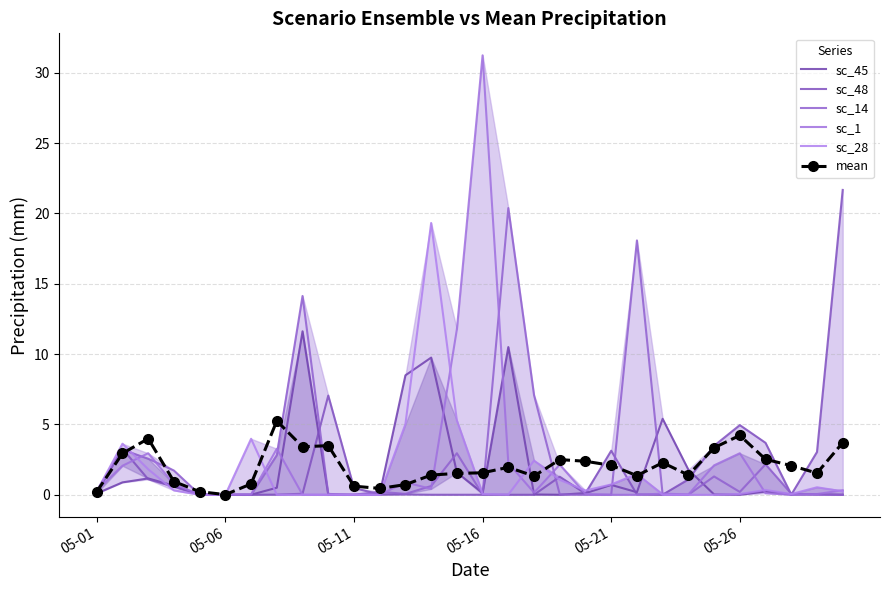

True or false: sc_28 has more than 0 interior local peaks.

True